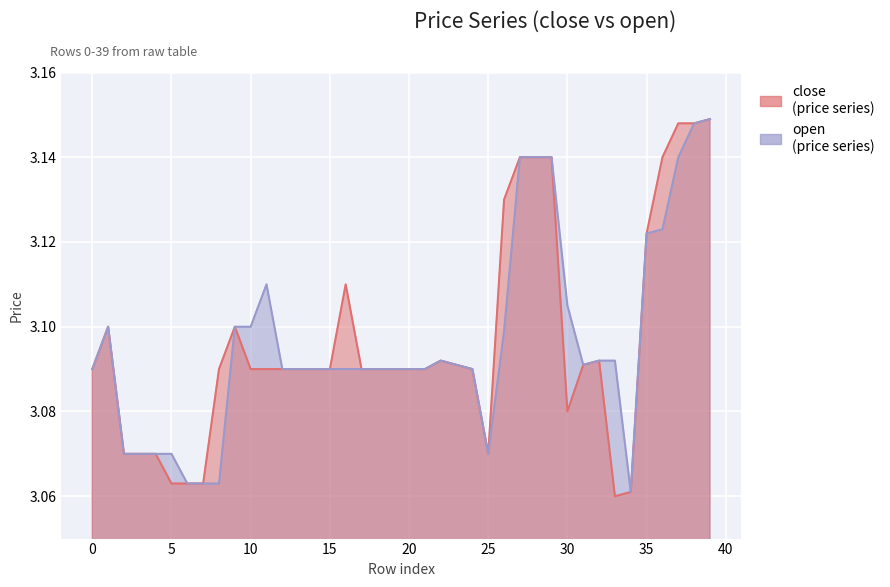

Which series has the widest spread of values?

close